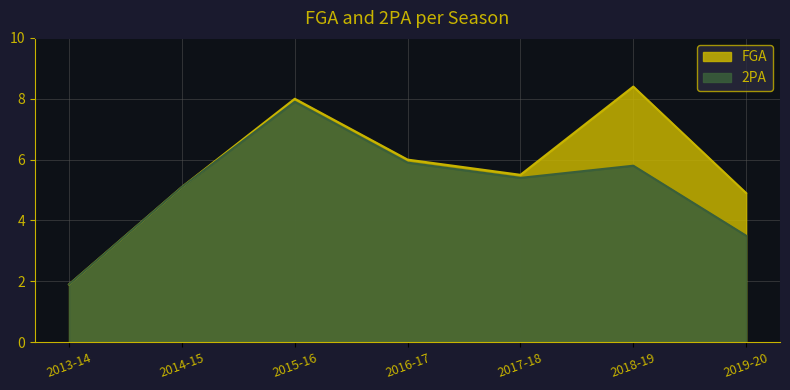

What is the label of the 4th point from the left?

2016-17